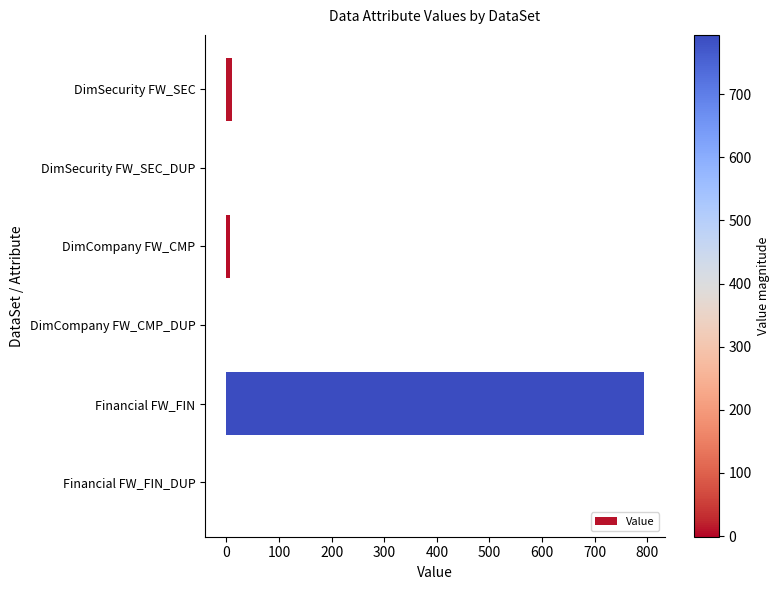

What is the average value?

135